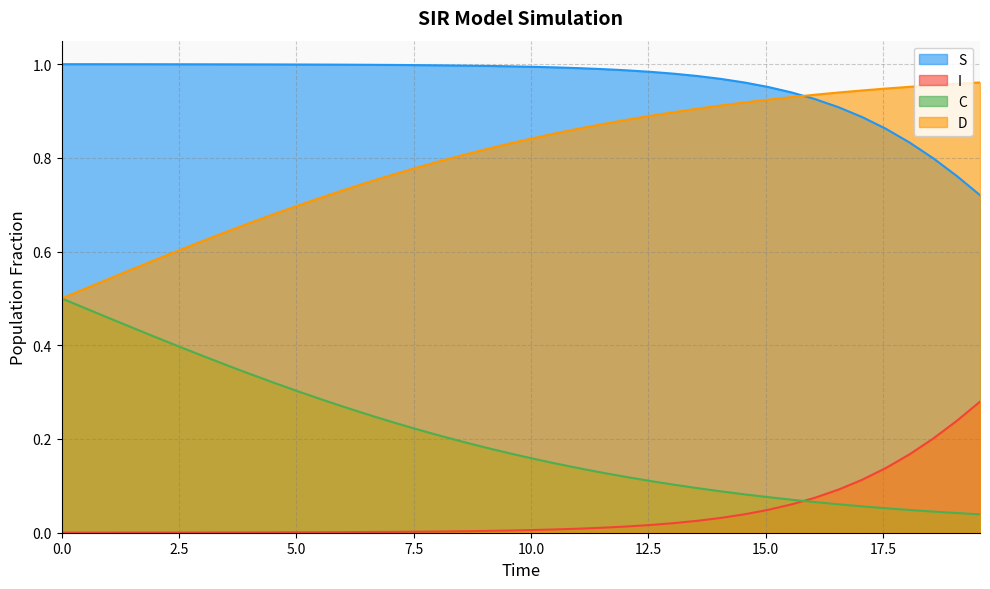

Which series has the largest total across all categories?

S